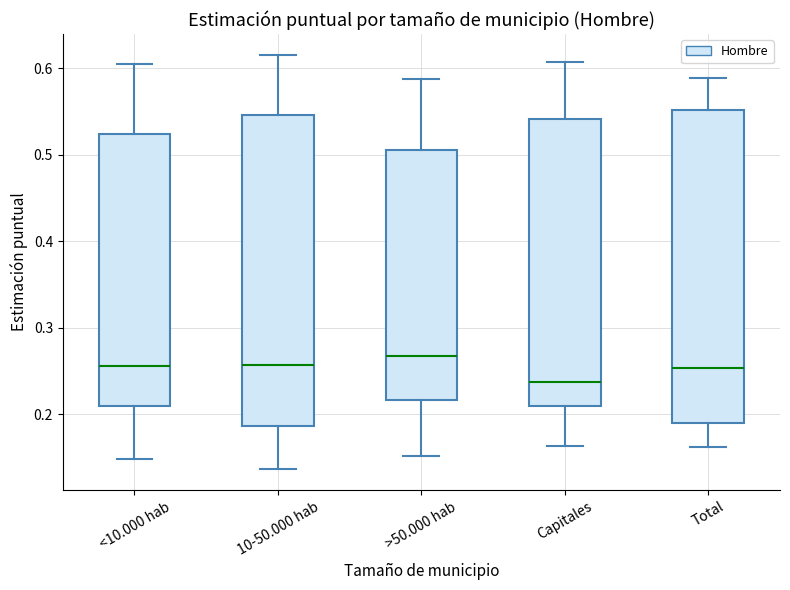

Reading left to right, read every box against the y-axis: the position of its median line, the range the box covers, and the ends of its whiskers. The values are not printed on the chart, so give them approximately, as read against the axis.

<10.000 hab: median 0.26, box 0.21 to 0.52, whiskers 0.15 to 0.60
10-50.000 hab: median 0.26, box 0.19 to 0.55, whiskers 0.14 to 0.62
>50.000 hab: median 0.27, box 0.22 to 0.51, whiskers 0.15 to 0.59
Capitales: median 0.24, box 0.21 to 0.54, whiskers 0.16 to 0.61
Total: median 0.25, box 0.19 to 0.55, whiskers 0.16 to 0.59